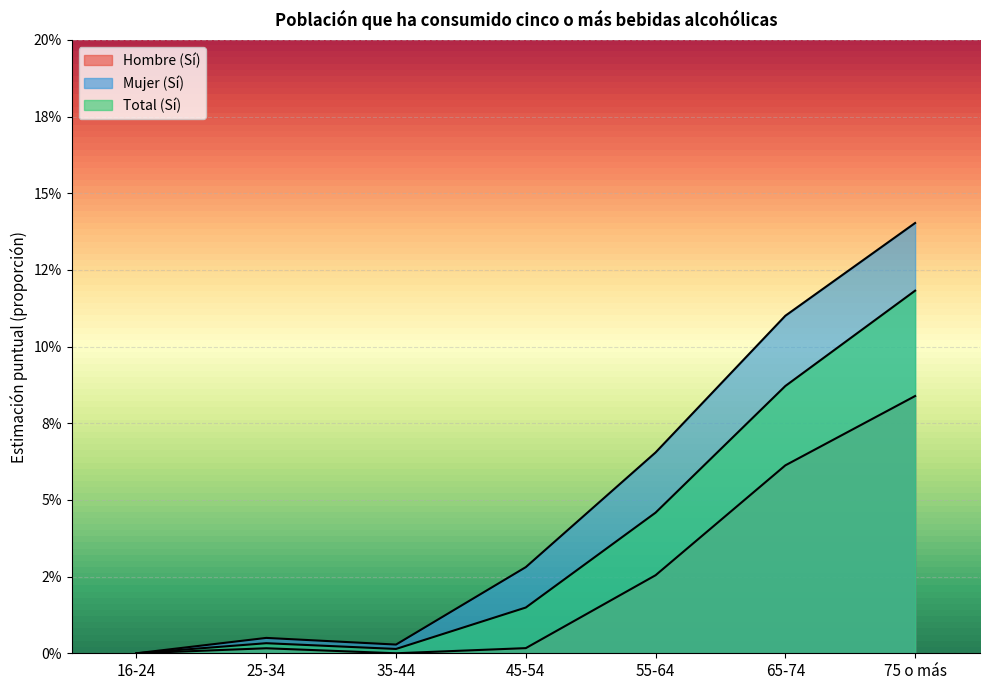

Is it true that Total (Sí) equals 0.2 at 75 o más?

False